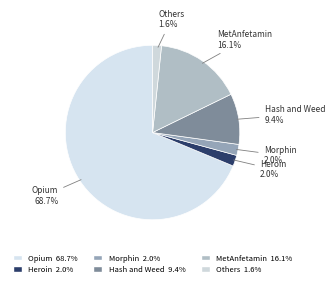

Between Opium and Heroin, which is larger?

Opium